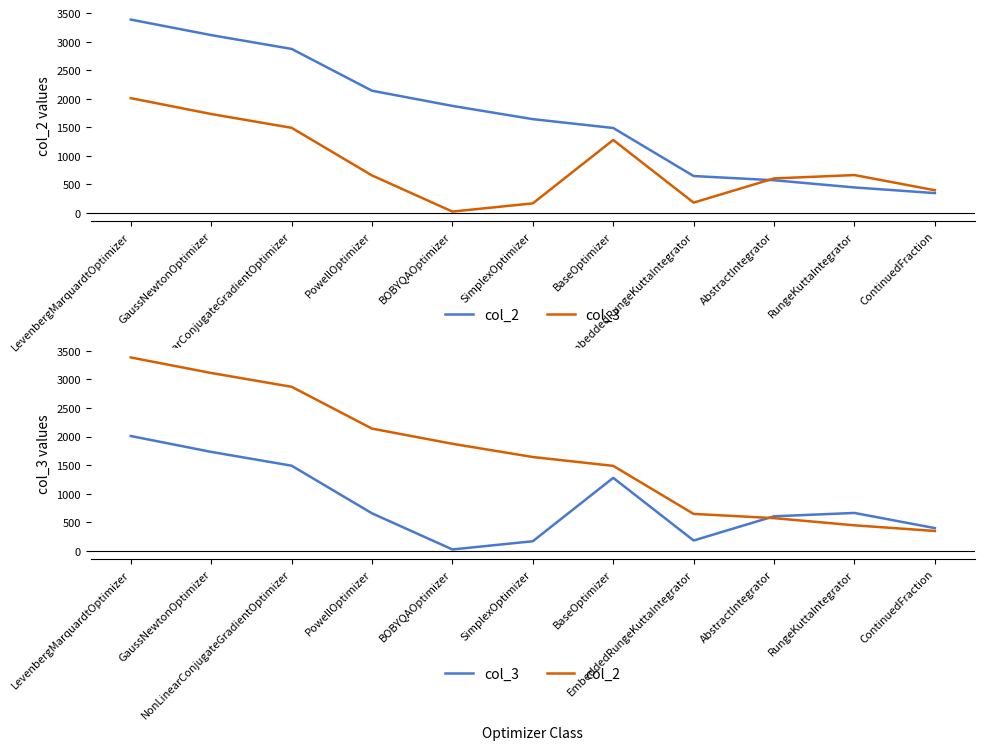

What is the label of the 9th point from the right?

NonLinearConjugateGradientOptimizer